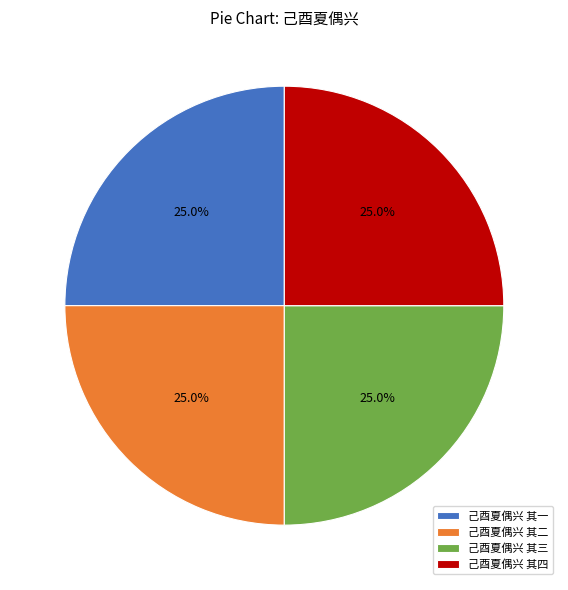

What is the ratio of the value at 己酉夏偶兴 其四 to the value at 己酉夏偶兴 其三?

1.0